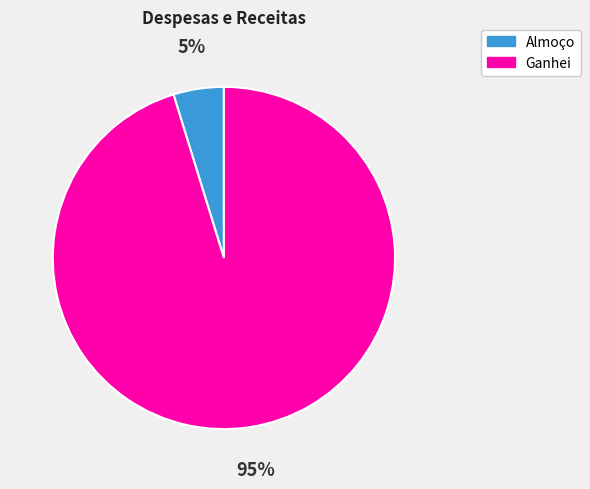

To the nearest percent, what is the difference between the Almoço and Ganhei slice percentages?

90%